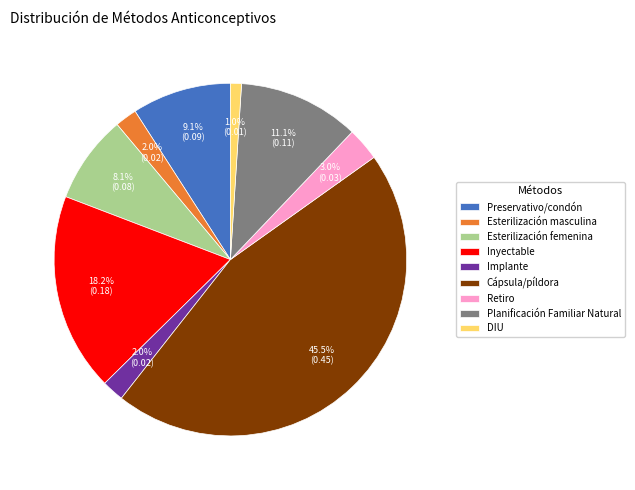

To the nearest percent, what is the average slice percentage?

11%